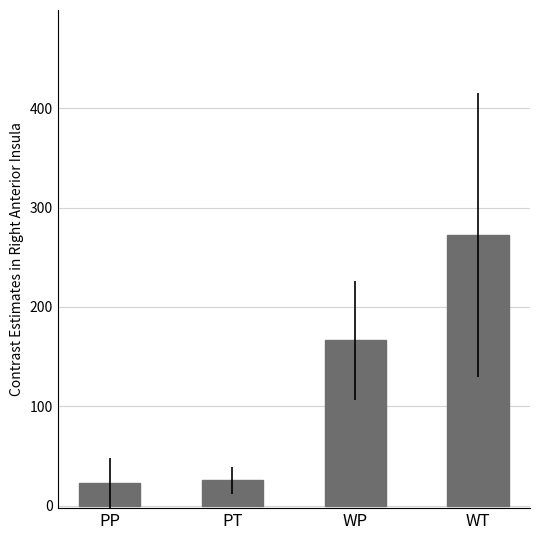

Is it true that the value at PT is 10.4?

False